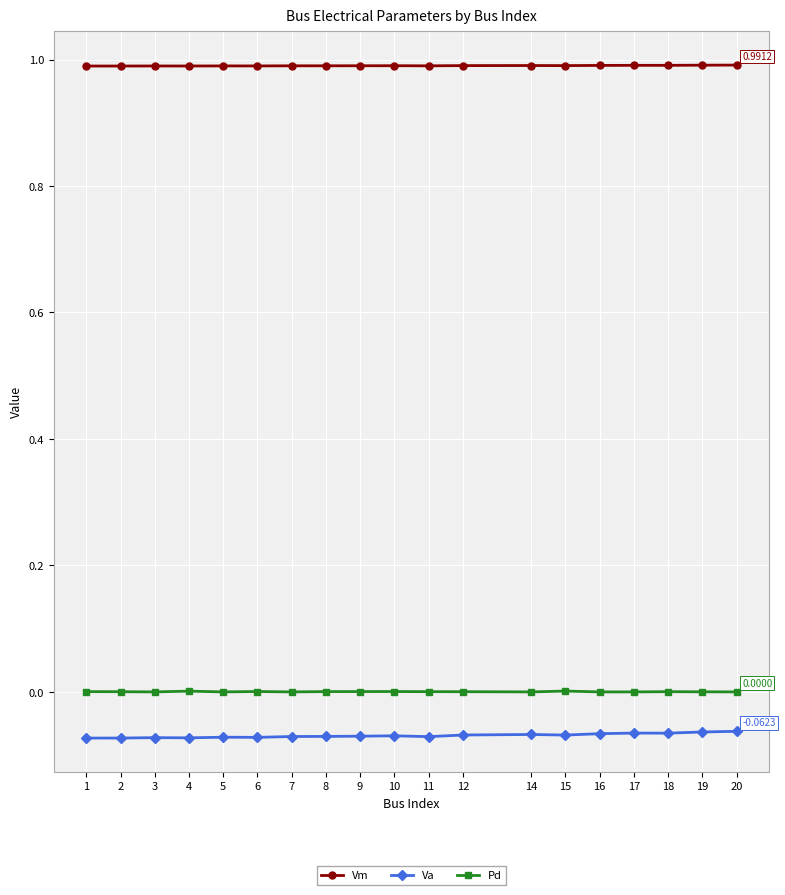

True or false: Vm has more than 0 interior local peaks.

True